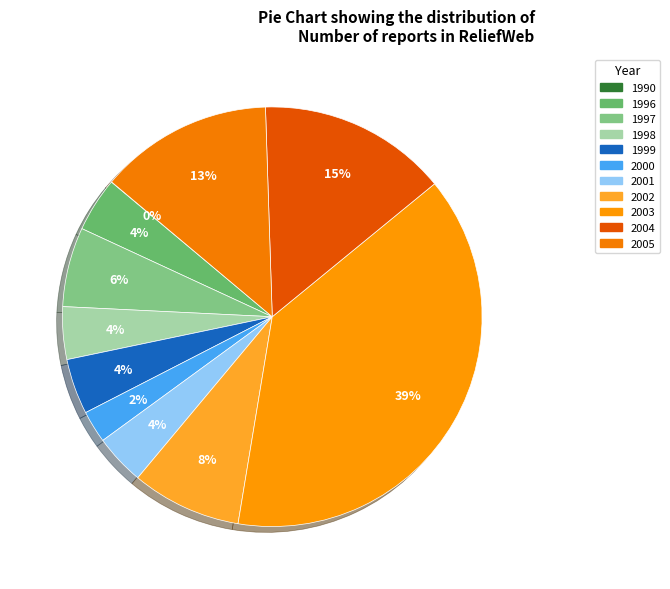

Combined, what portion of the pie is 1997 and 1998?

10.2%